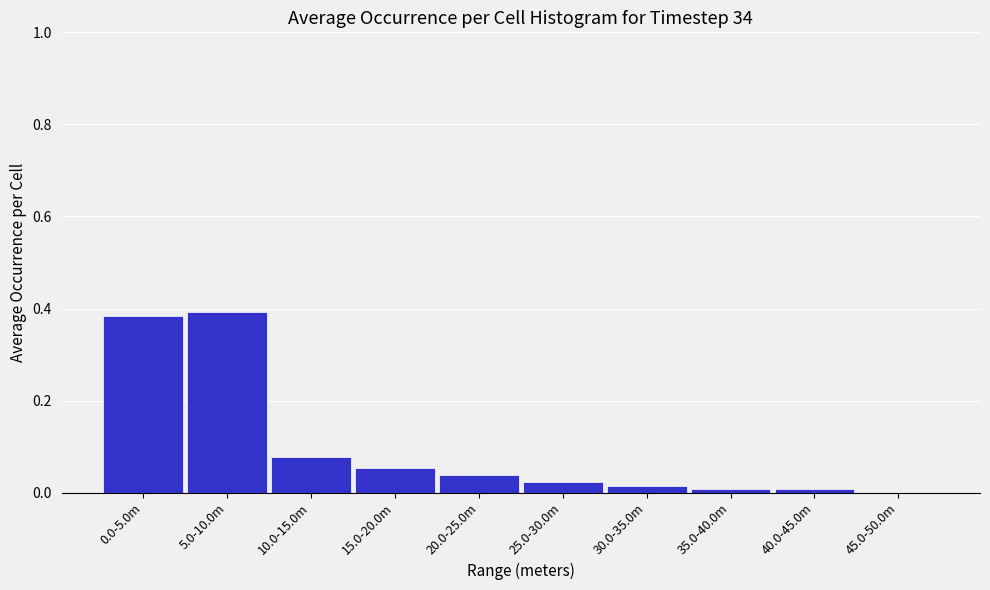

Is it true that the value at 5.0-10.0m is 0.6?

False